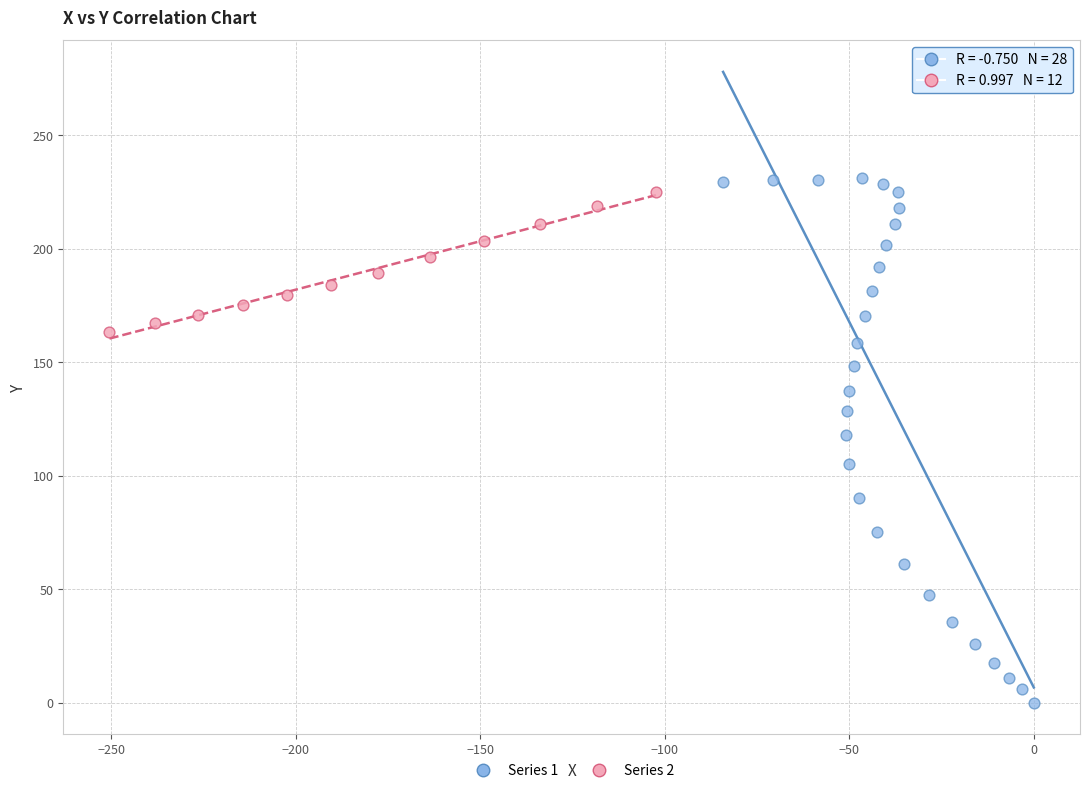

Which series contains the lowest Y value?

Series 1